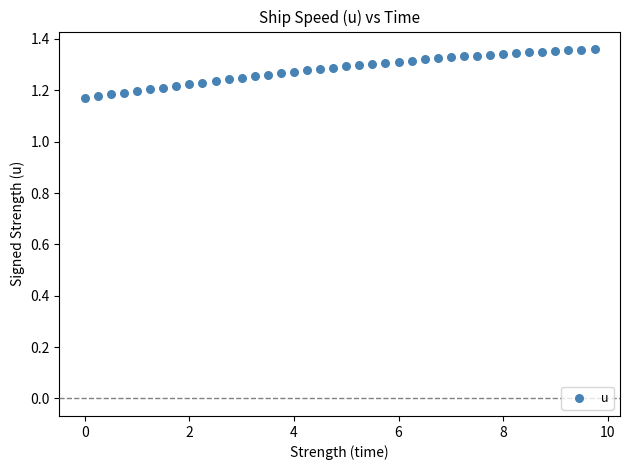

What is the range of X values (max minus min)?

9.8